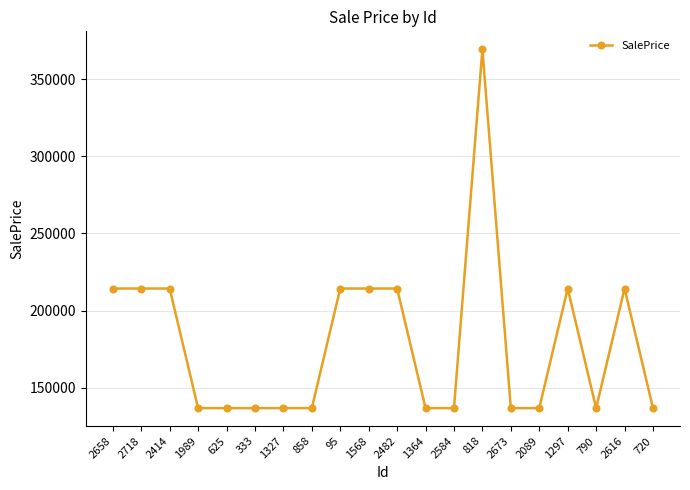

What is the average value?

179352.1